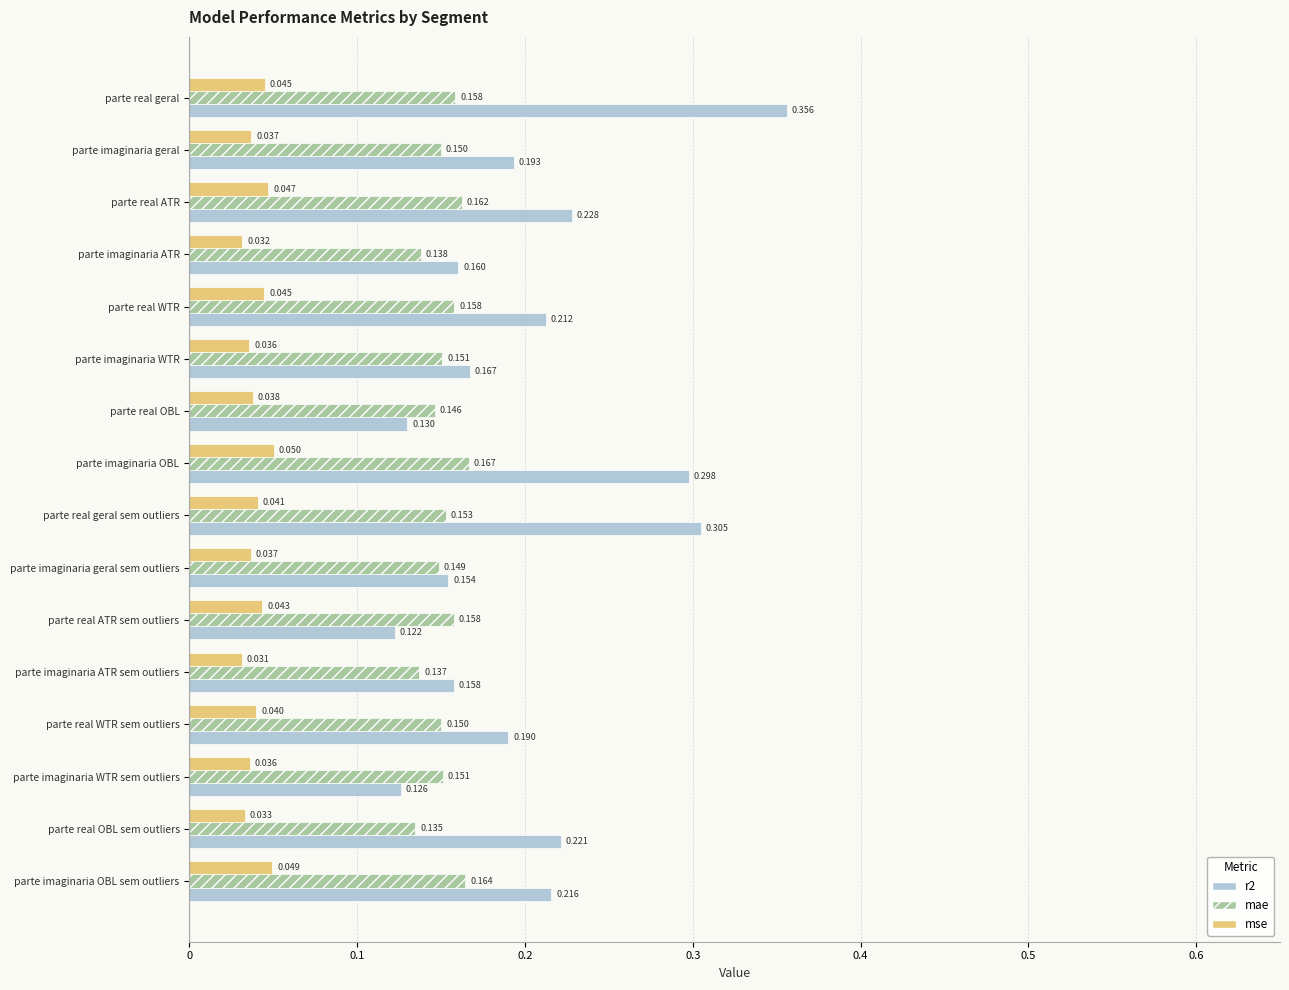

Which series changed the most between parte real WTR and parte imaginaria OBL sem outliers?

mae